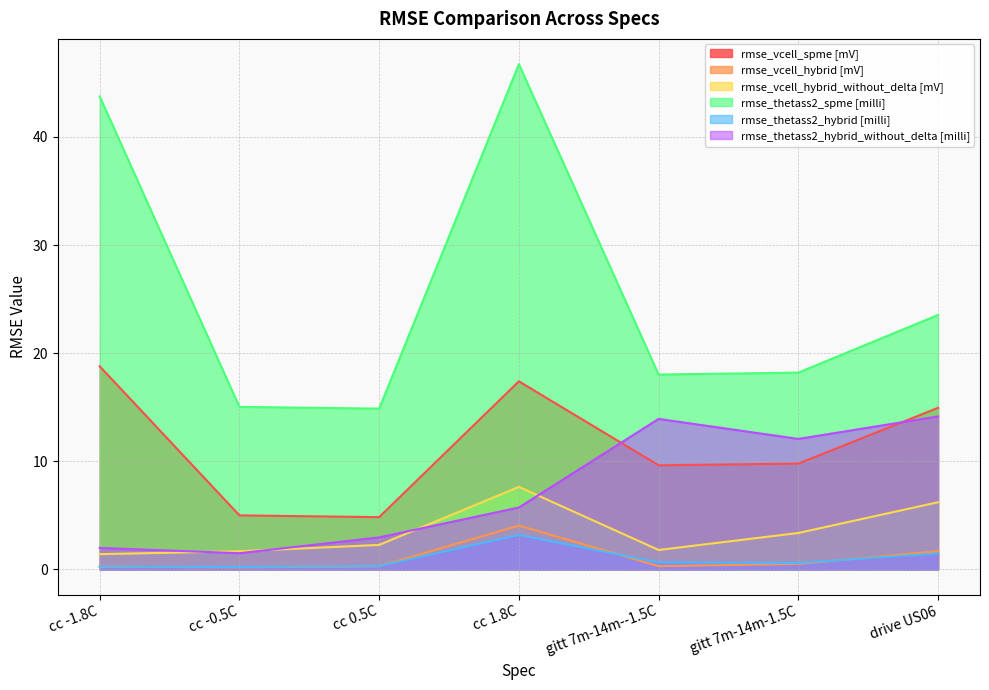

List the labels in order of rmse_vcell_hybrid_without_delta [mV] value, smallest first.

cc -1.8C, cc -0.5C, gitt 7m-14m--1.5C, cc 0.5C, gitt 7m-14m-1.5C, drive US06, cc 1.8C